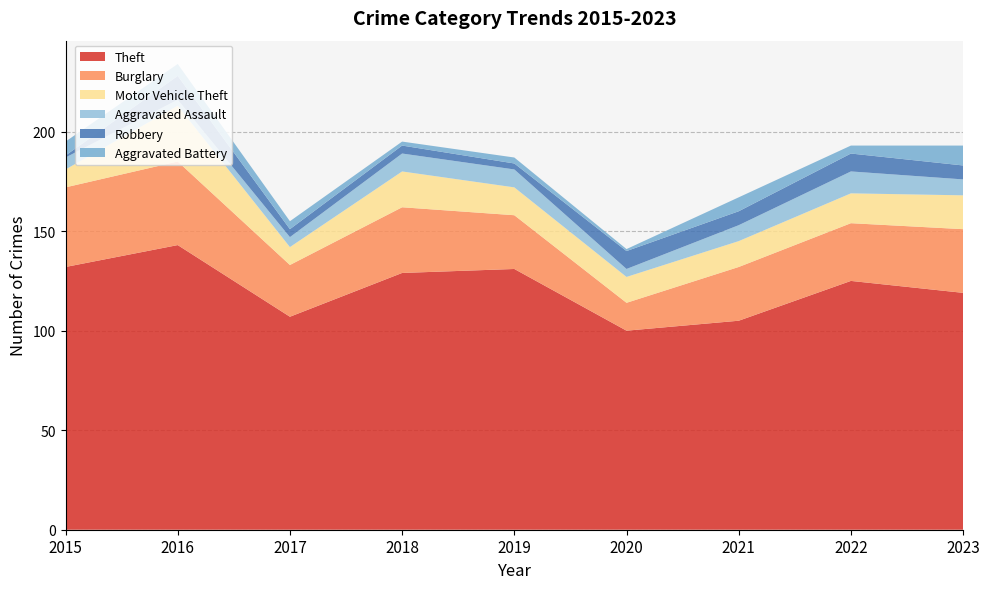

What value does the Motor Vehicle Theft series have at 2019, to the nearest 10?

10